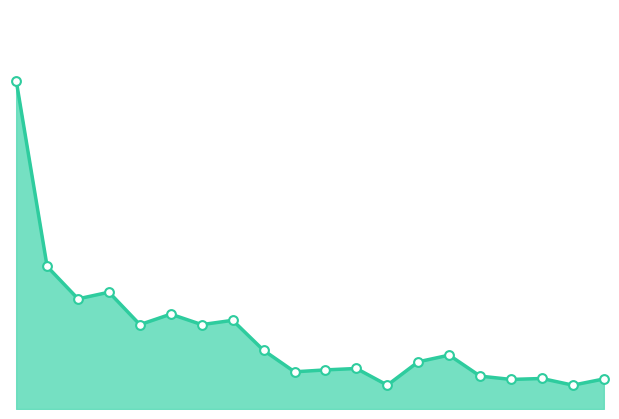

How many lines are shown in the chart?

1